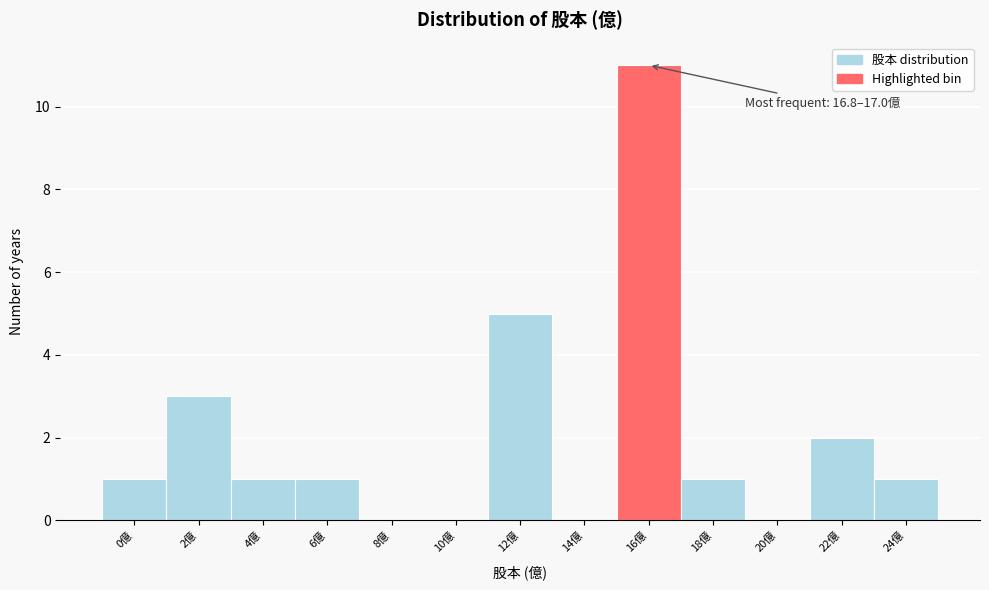

Reading right to left, what are all the values shown in this chart?

24億=1	22億=2	20億=0	18億=1	16億=11	14億=0	12億=5	10億=0	8億=0	6億=1	4億=1	2億=3	0億=1